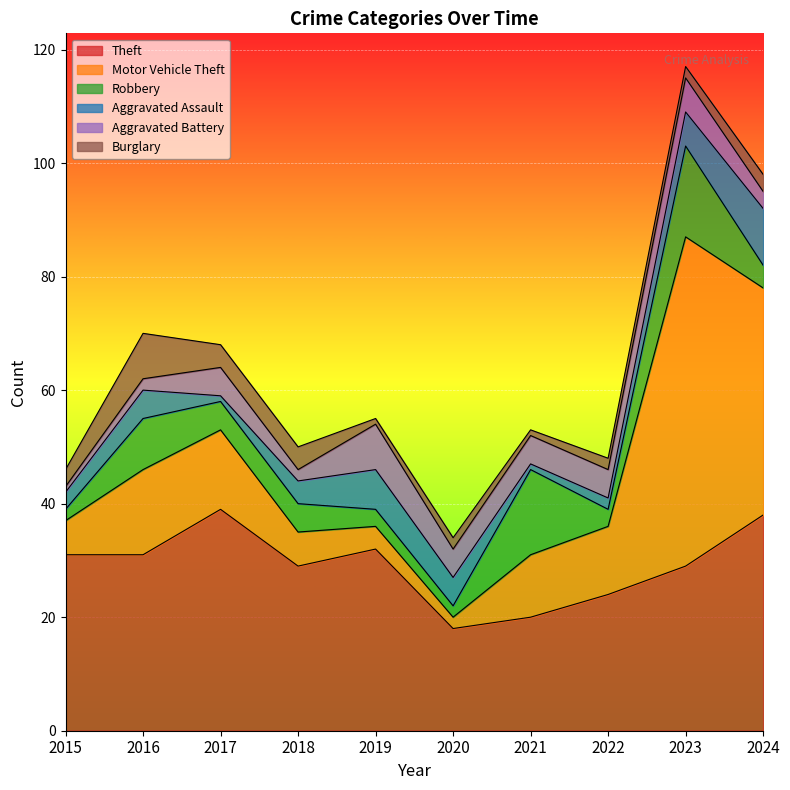

What is the difference between the Aggravated Battery values at 2024 and 2019?

5